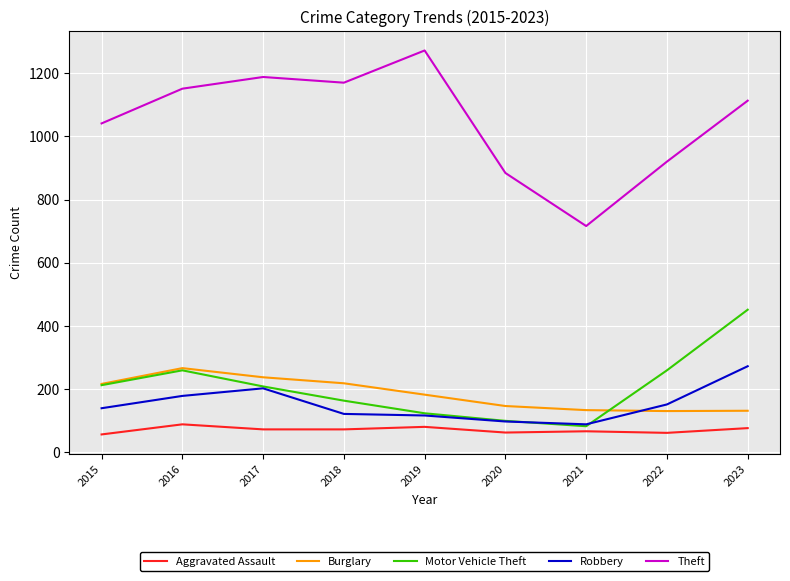

True or false: Burglary and Theft cross at least once.

False